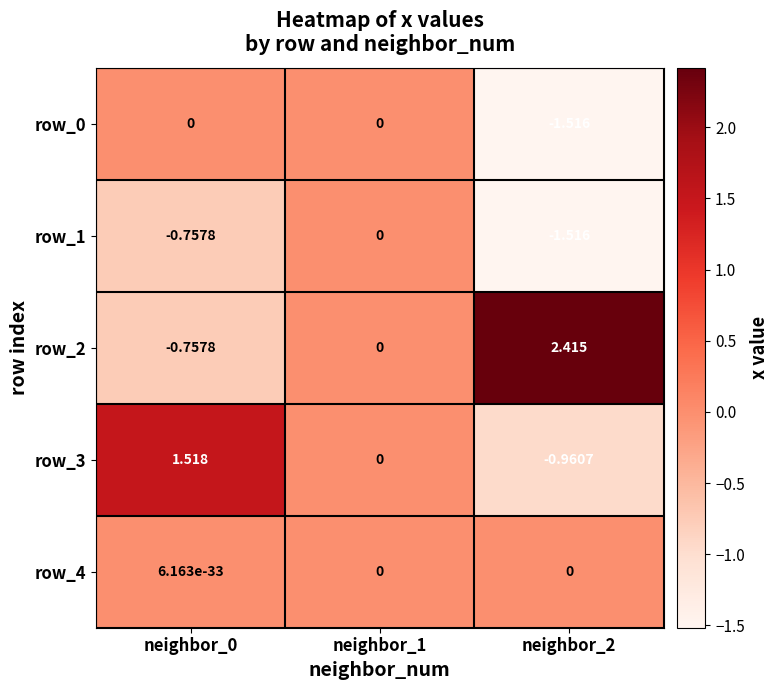

What is the sum of all row_1 values?

-2.3